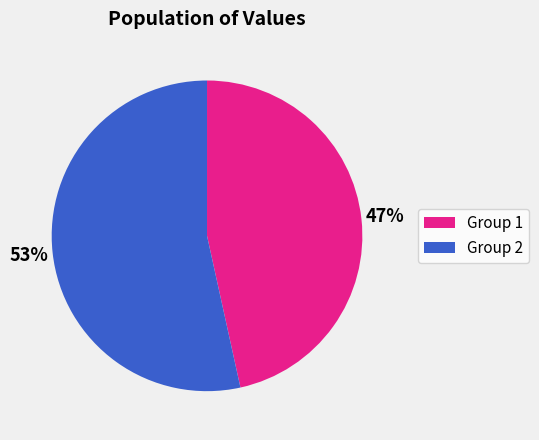

Which slice is the smallest?

Group 1